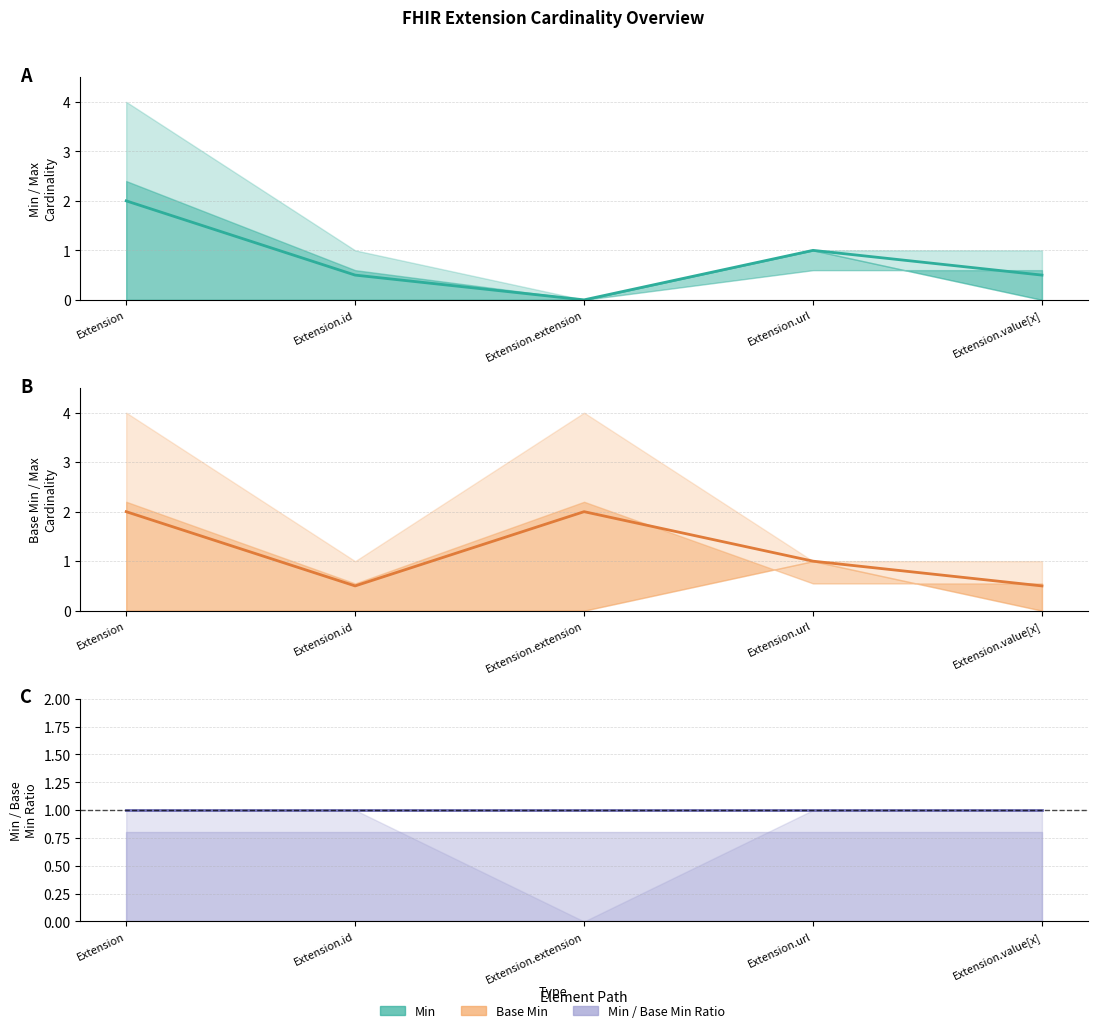

How many times do Min and Min / Base Min Ratio cross each other?

1